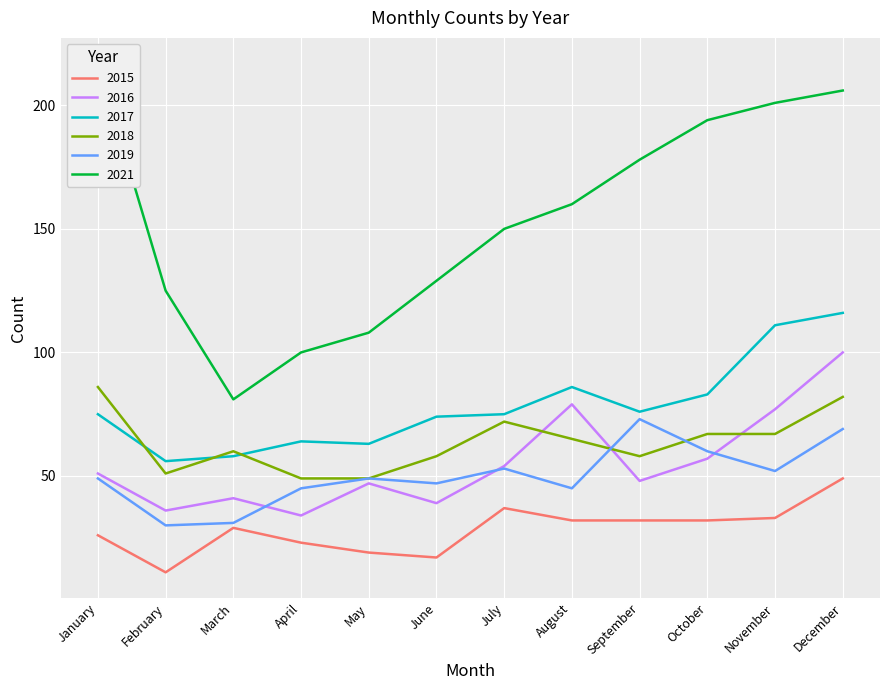

True or false: 2019 and 2015 cross at least once.

False